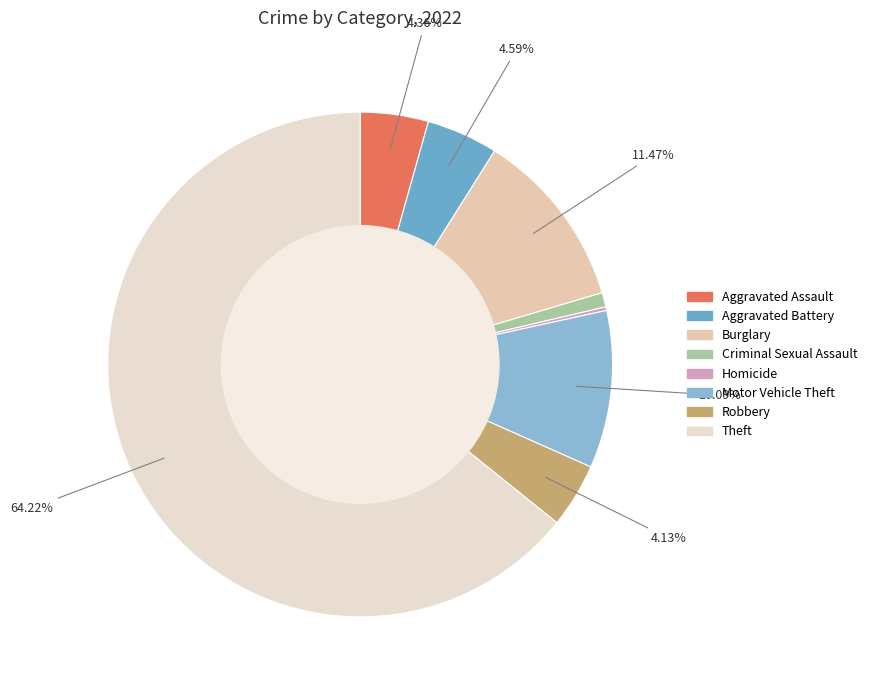

What is the largest slice in the pie chart?

Theft